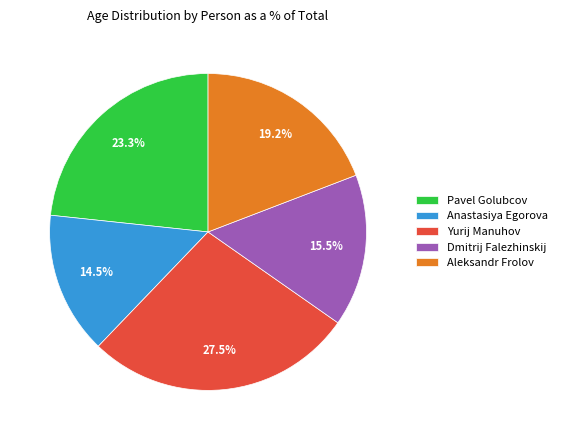

What is the largest slice in the pie chart?

Yurij Manuhov